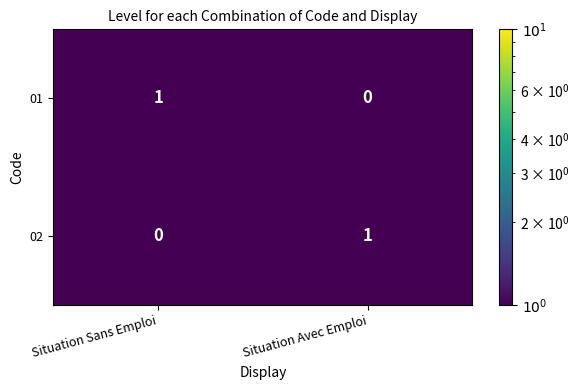

What is the difference between the highest and lowest values at Situation Sans Emploi?

1